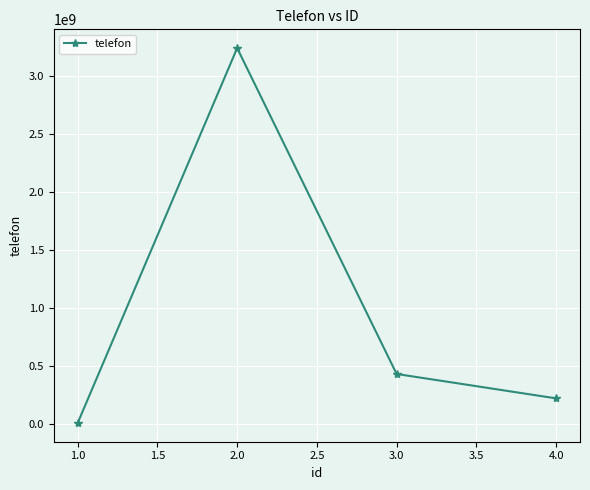

What is the label of the 3rd point from the right?

2.0